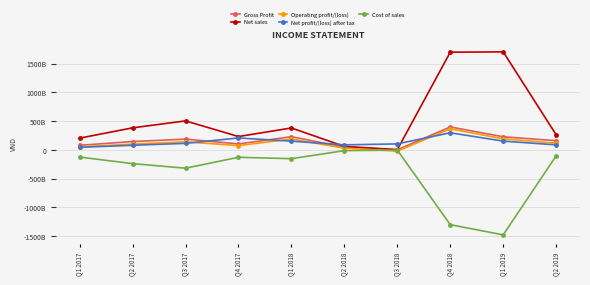

Does the chart have visible grid lines?

Yes